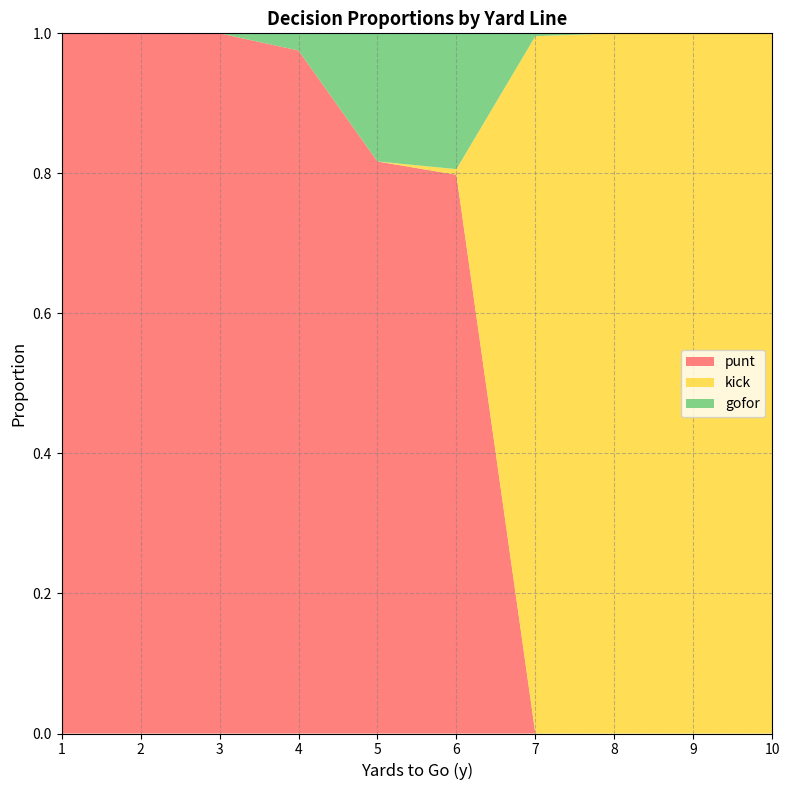

Reading right to left, what are all the values shown in this chart?

punt: 10=0.0	9=0.0	8=0.0	7=0.0	6=0.8	5=0.8	4=1.0	3=1.0	2=1.0	1=1.0
kick: 10=1.0	9=1.0	8=1.0	7=1.0	6=0.0	5=0.0	4=0.0	3=0.0	2=0.0	1=0.0
gofor: 10=0.0	9=0.0	8=0.0	7=0.0	6=0.2	5=0.2	4=0.0	3=0.0	2=0.0	1=0.0